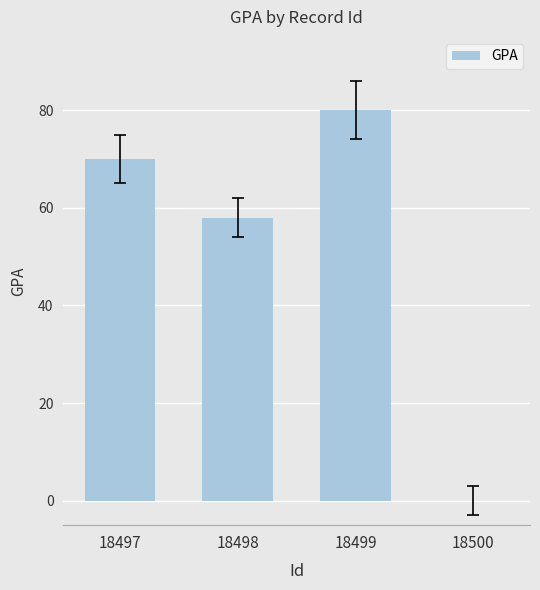

What is the change in value from 18498 to 18499?

+22